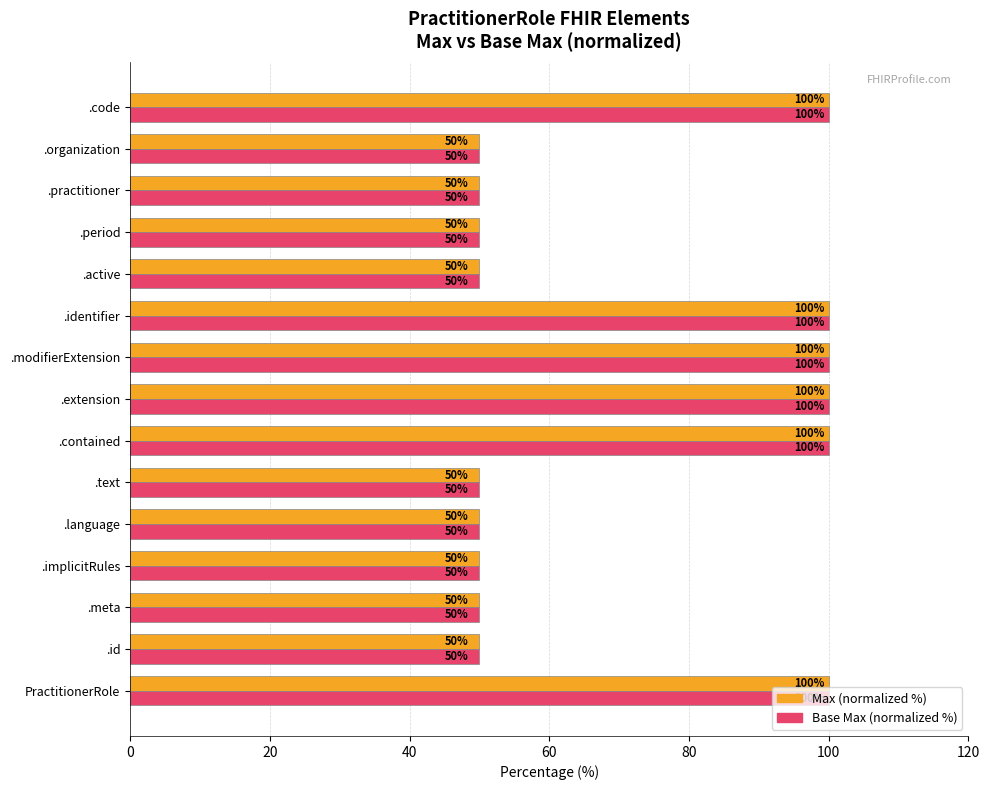

What is the difference between the maximum and minimum values in the Base Max (normalized %) series?

50